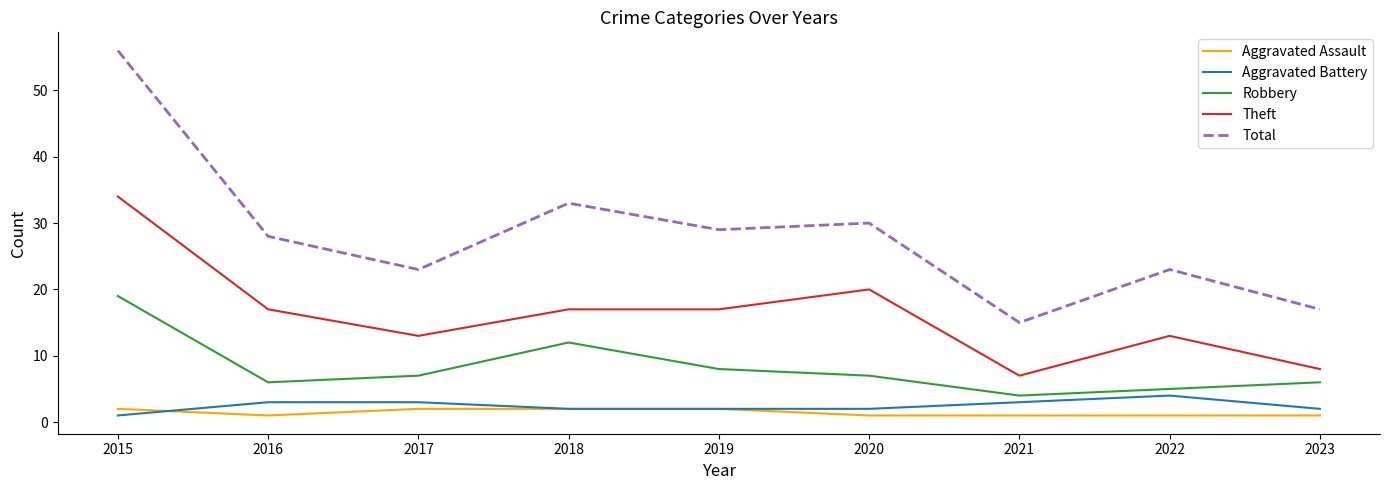

What is the spread (max minus min) of values at 2017?

21